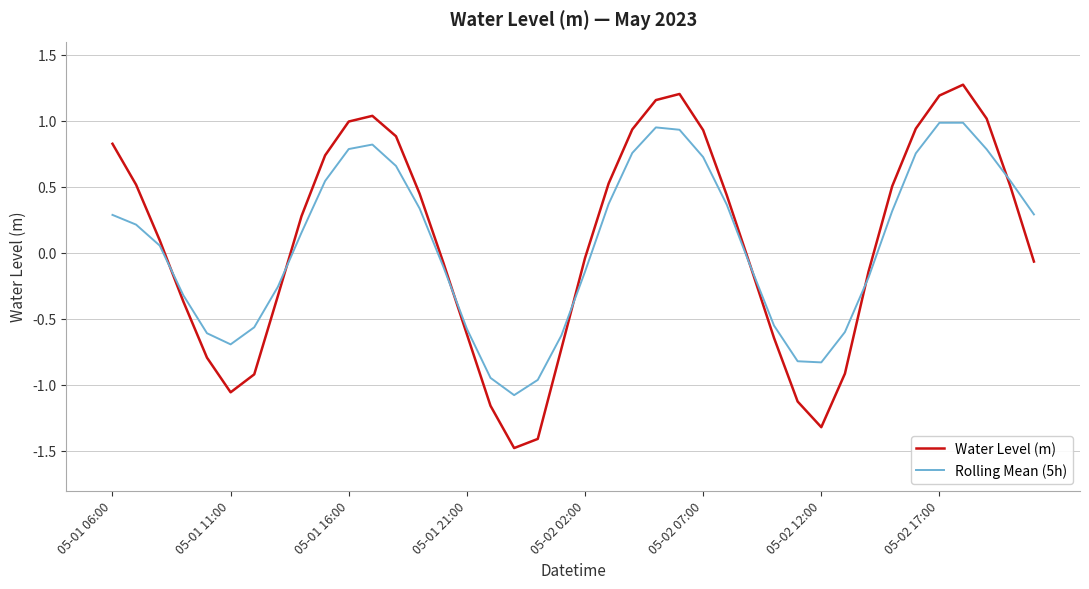

How many positive values does the Rolling Mean (5h) series have?

22